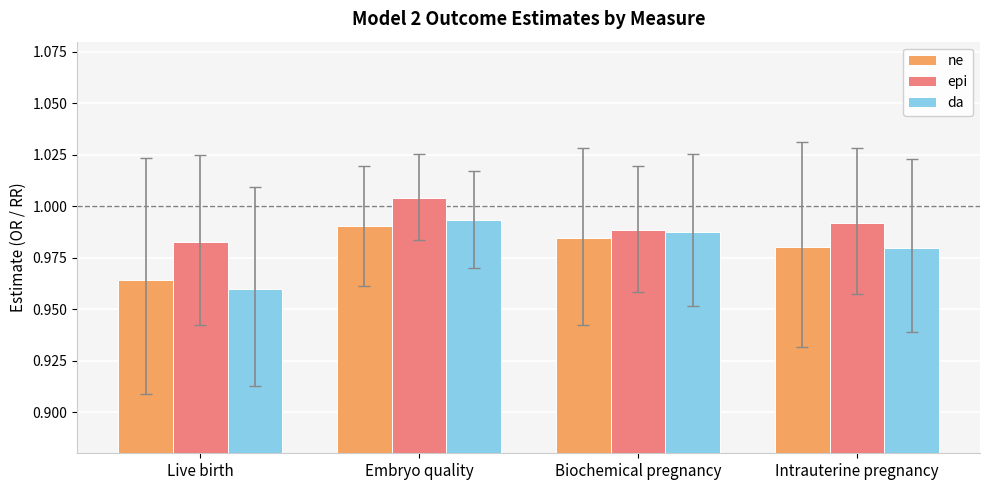

Between Live birth and Intrauterine pregnancy, which series saw the biggest shift?

da